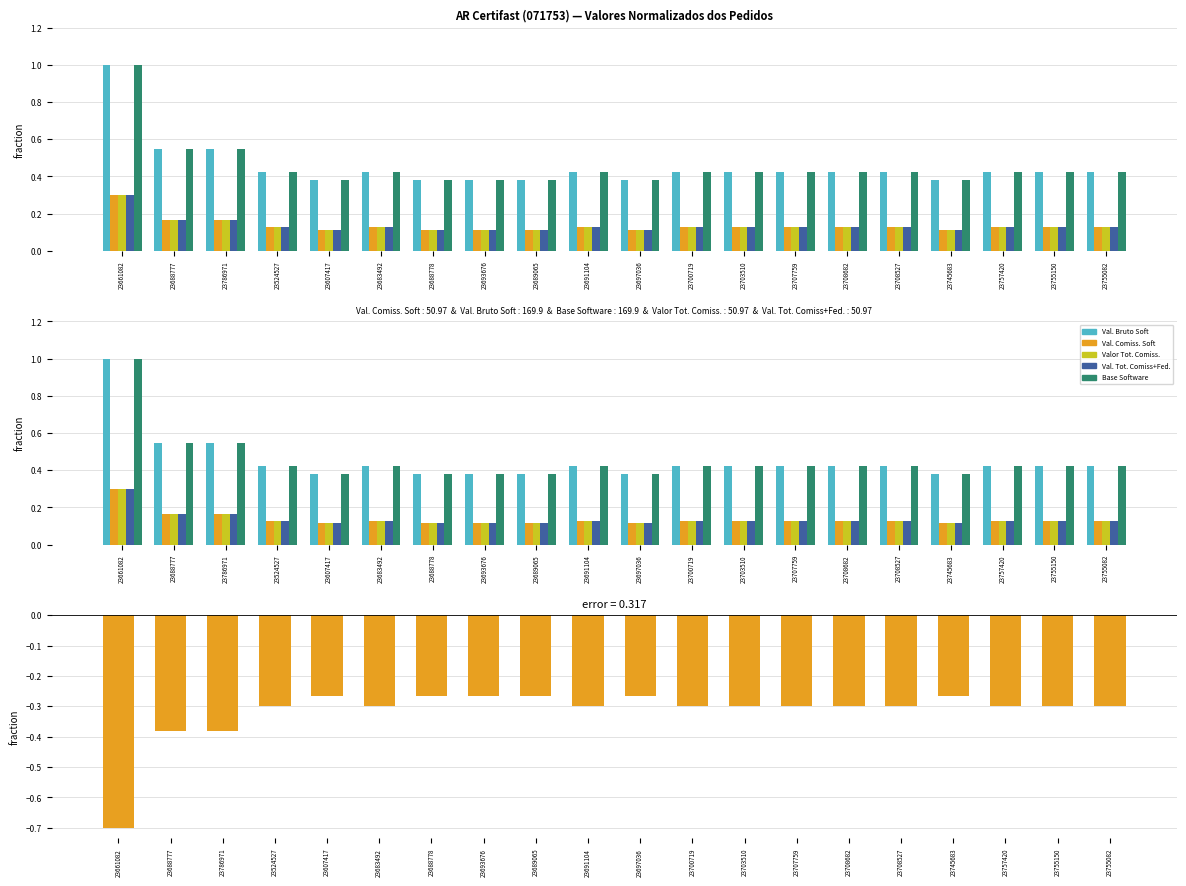

Does the chart contain any negative values?

Yes